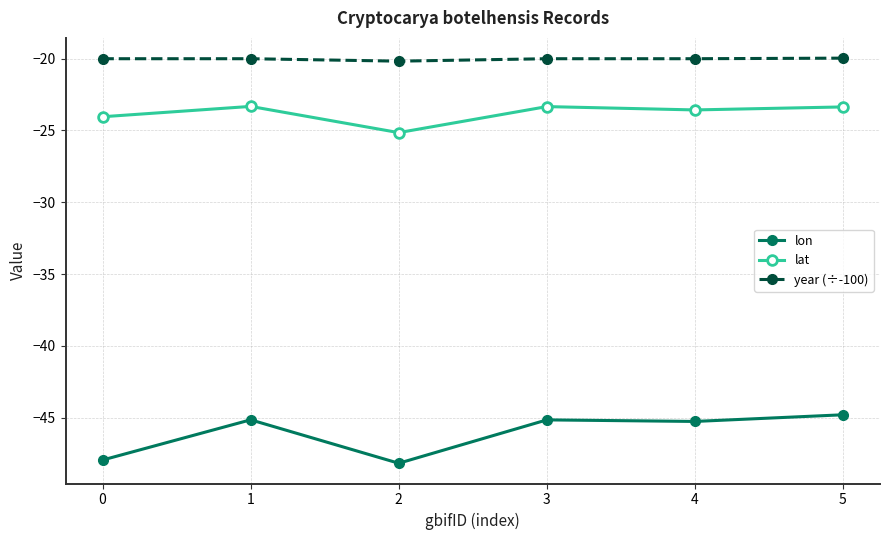

Is this an area chart (filled region under the line)?

No